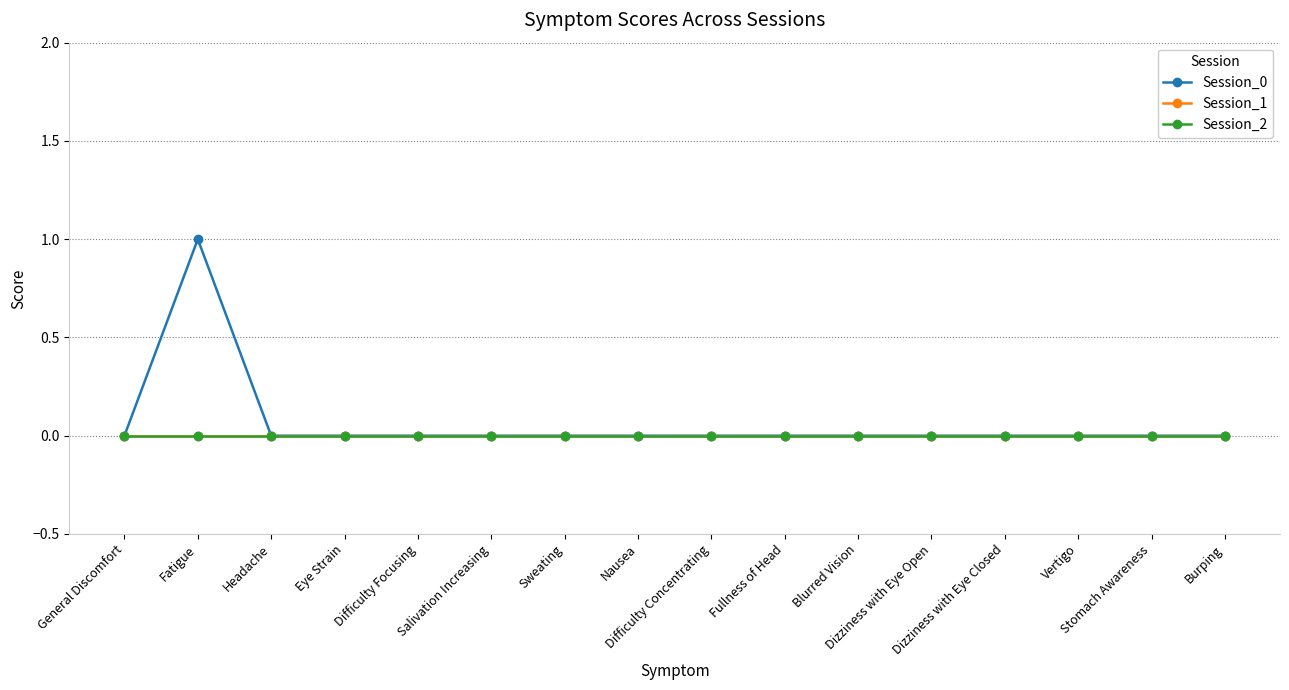

The value of Session_2 at Nausea is 0. True or false?

True